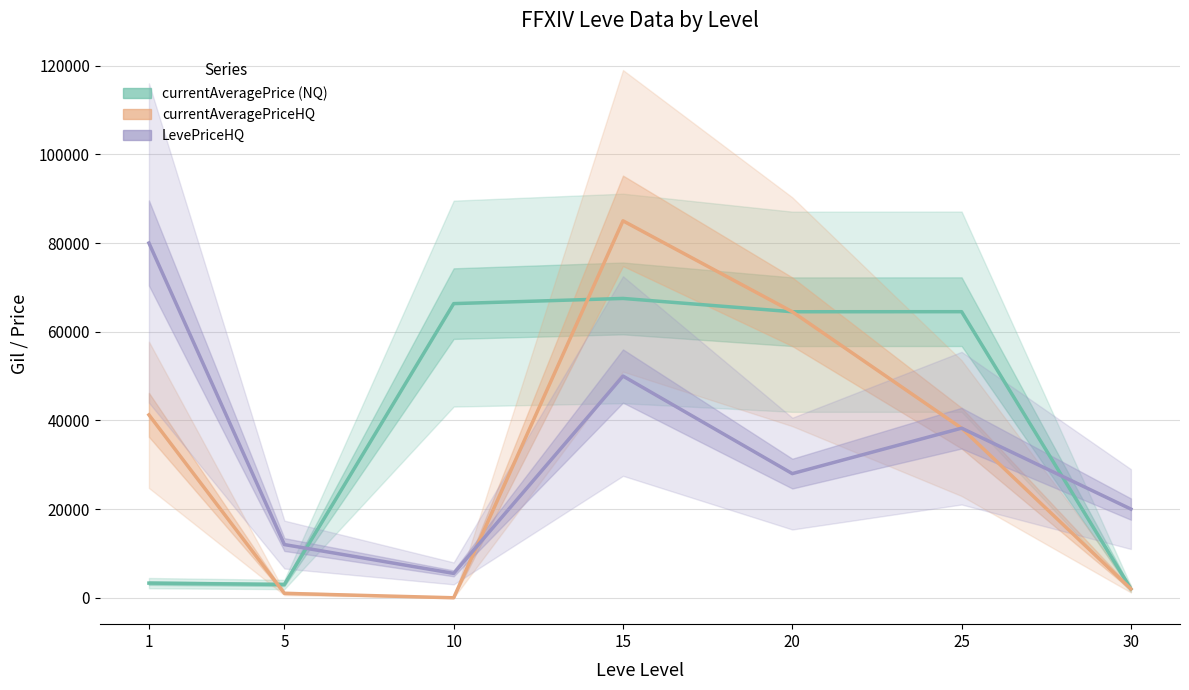

What is the value of the currentAveragePriceHQ point at the 4th from the left?

85000.0